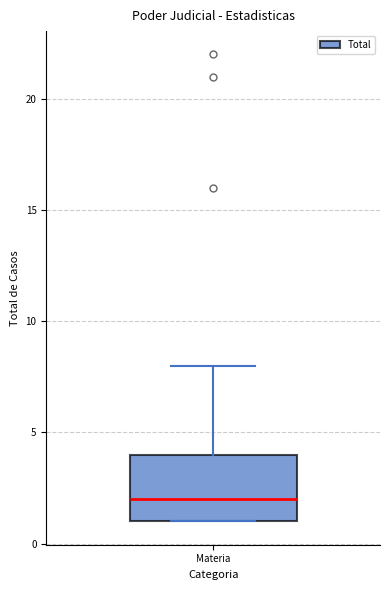

Where does the upper whisker of the box for Materia end on the y-axis? The values are not printed on the chart, so give them approximately, as read against the axis.

8